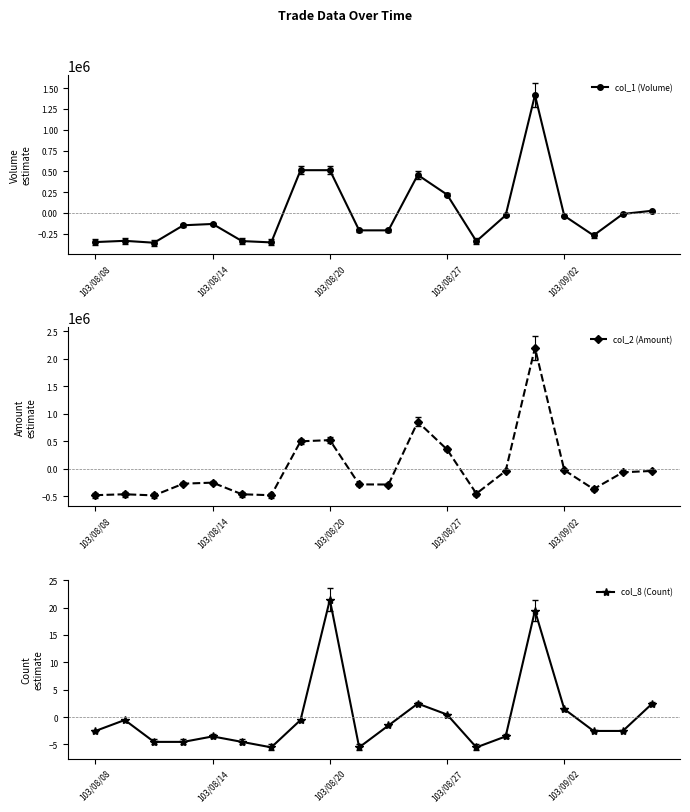

Does the chart display data point markers on the line(s)?

Yes